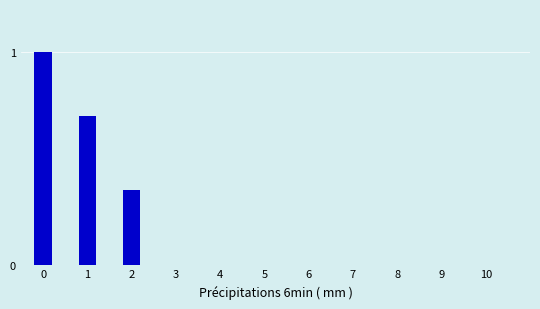

The value at 0 is 1.0. True or false?

True